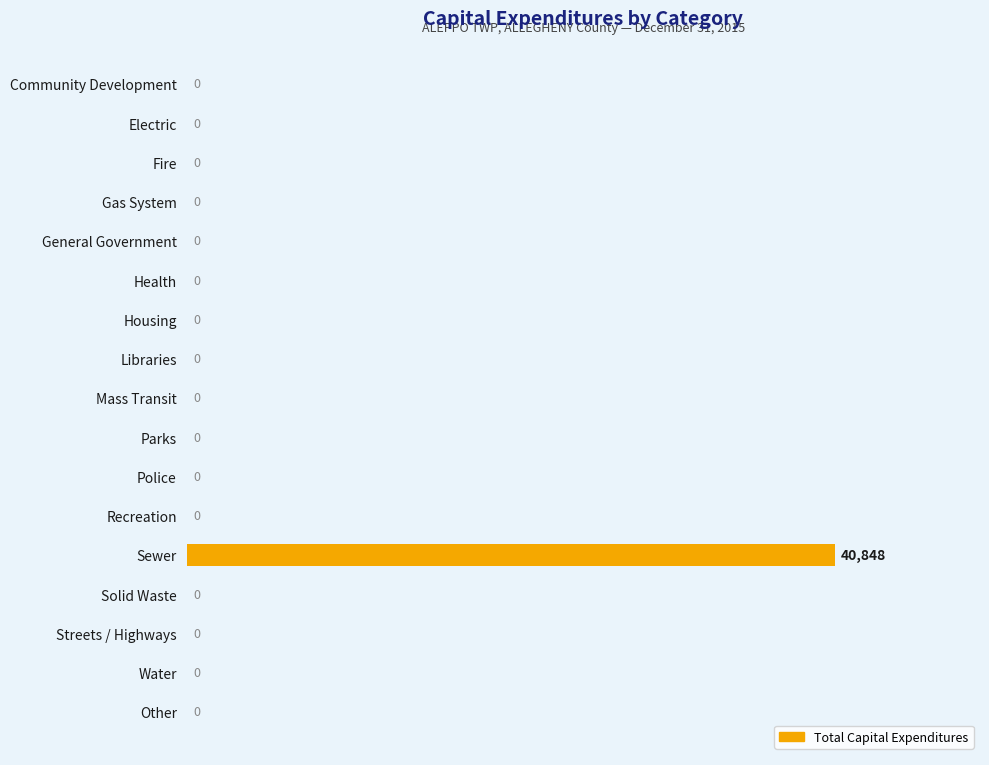

Reading top to bottom, extract all data points from this chart.

Community Development=0	Electric=0	Fire=0	Gas System=0	General Government=0	Health=0	Housing=0	Libraries=0	Mass Transit=0	Parks=0	Police=0	Recreation=0	Sewer=40848	Solid Waste=0	Streets / Highways=0	Water=0	Other=0